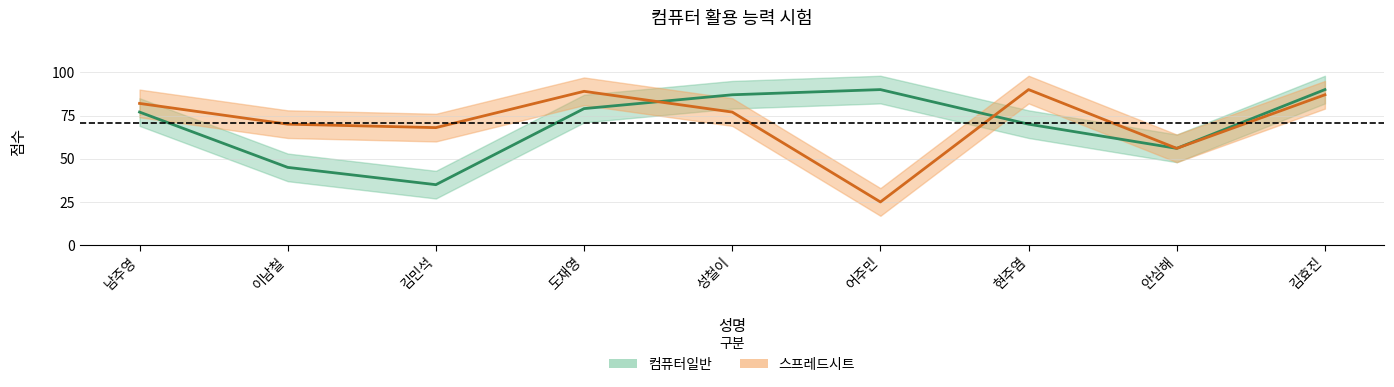

At which label does 스프레드시트 first exceed 77?

남주영